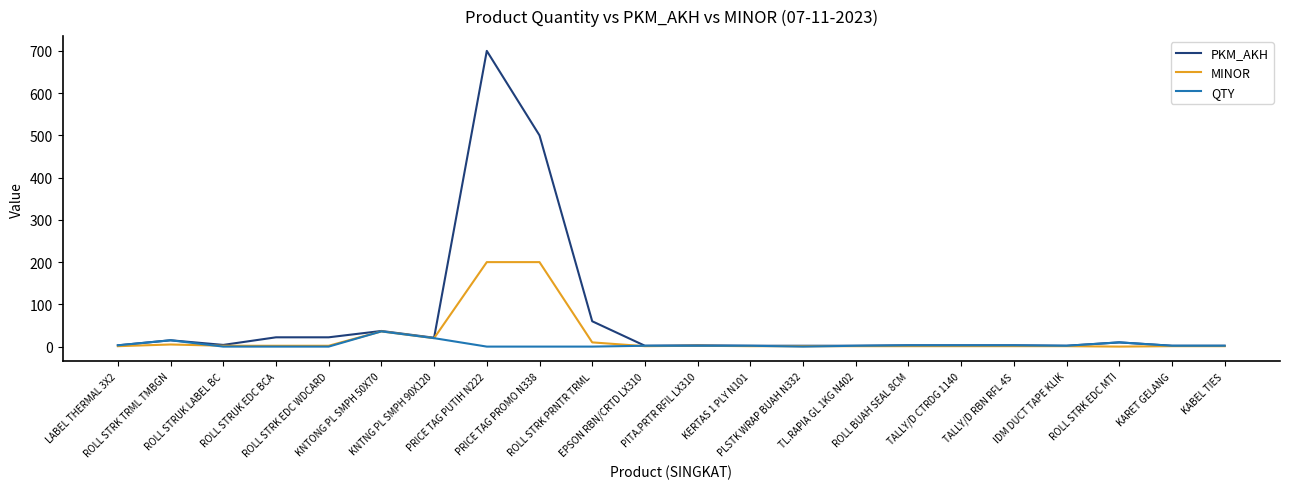

What is the maximum value for PKM_AKH?

700